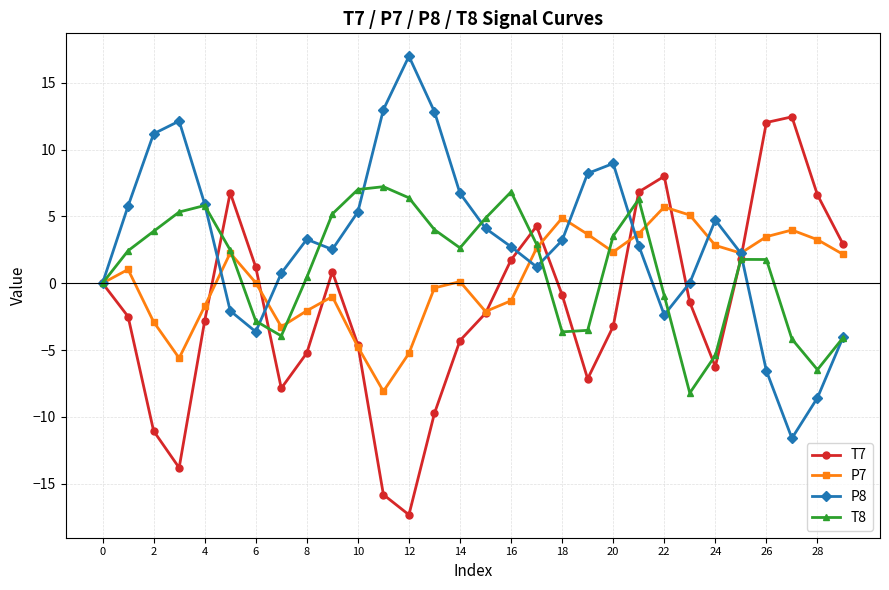

List the series in order of their peak value, lowest first.

P7, T8, T7, P8